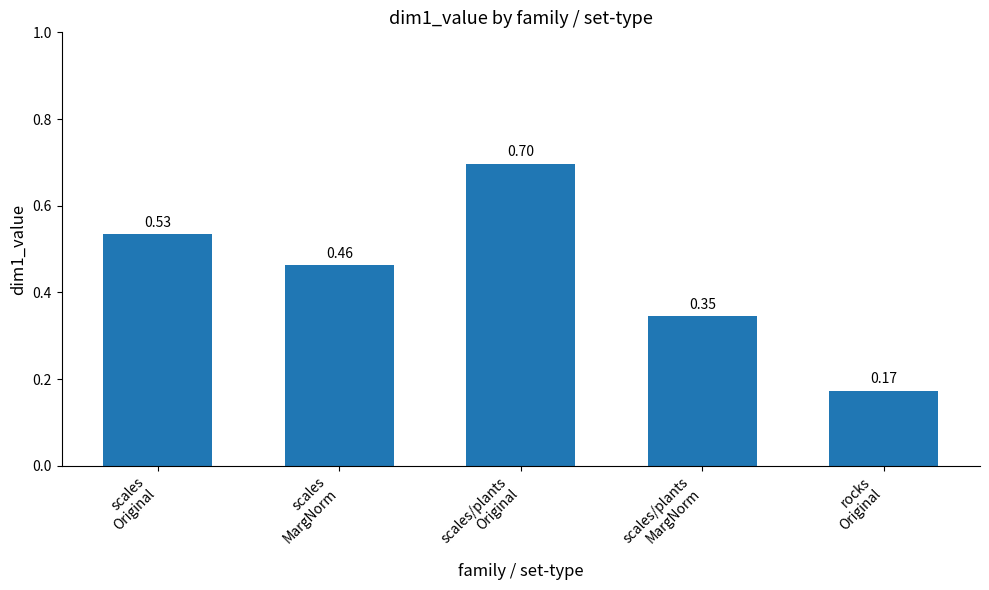

What is the sum of all values?

2.2